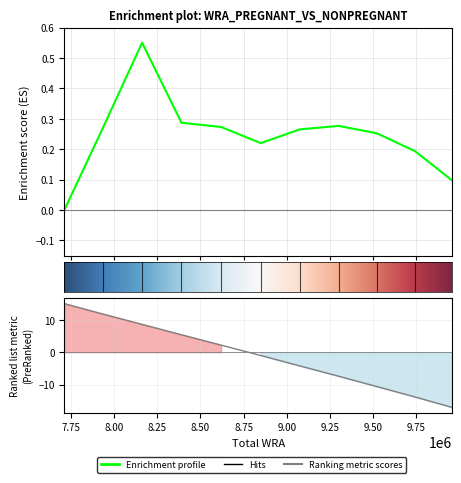

What is the spread (max minus min) of values at 7713000?

15.0